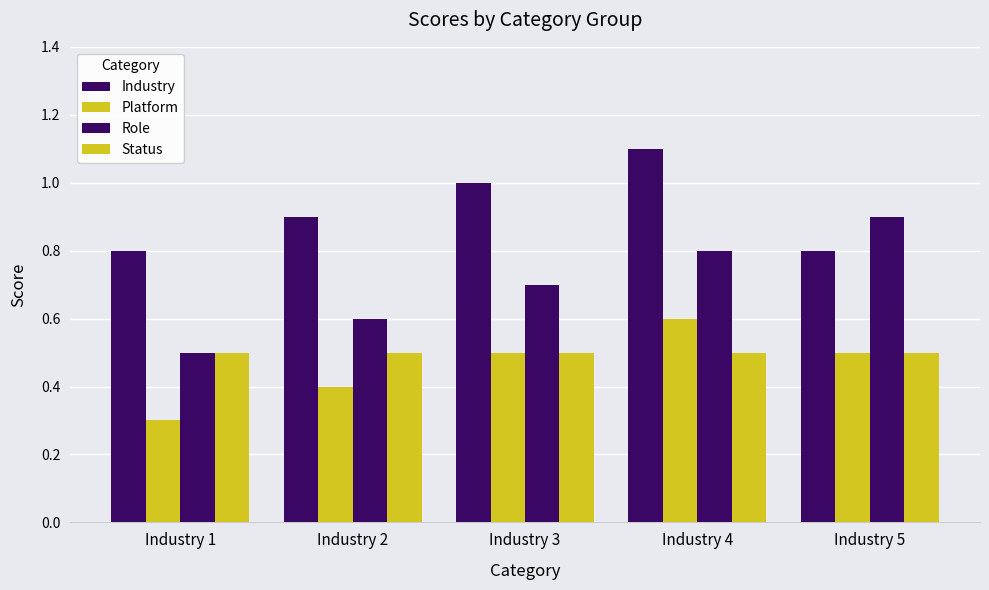

What is the value of the Industry bar at the 1st from the left?

0.8